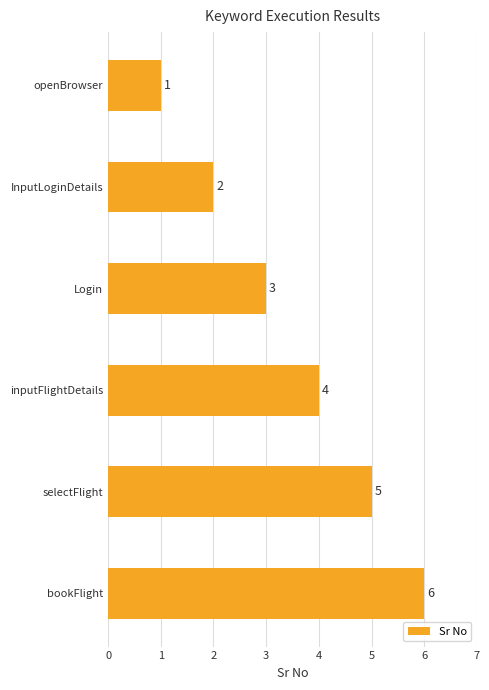

What is the smallest value displayed?

1